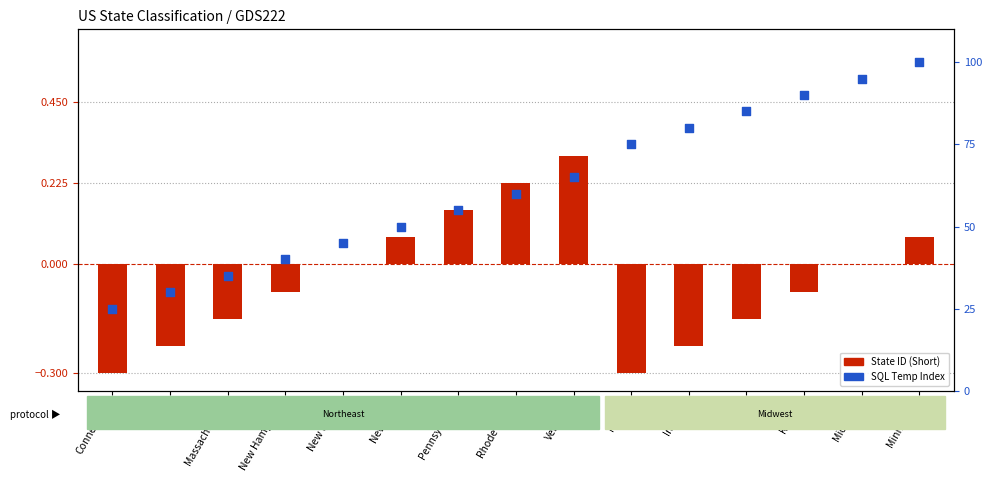

Which series has the largest total across all categories?

SQL Temp Index